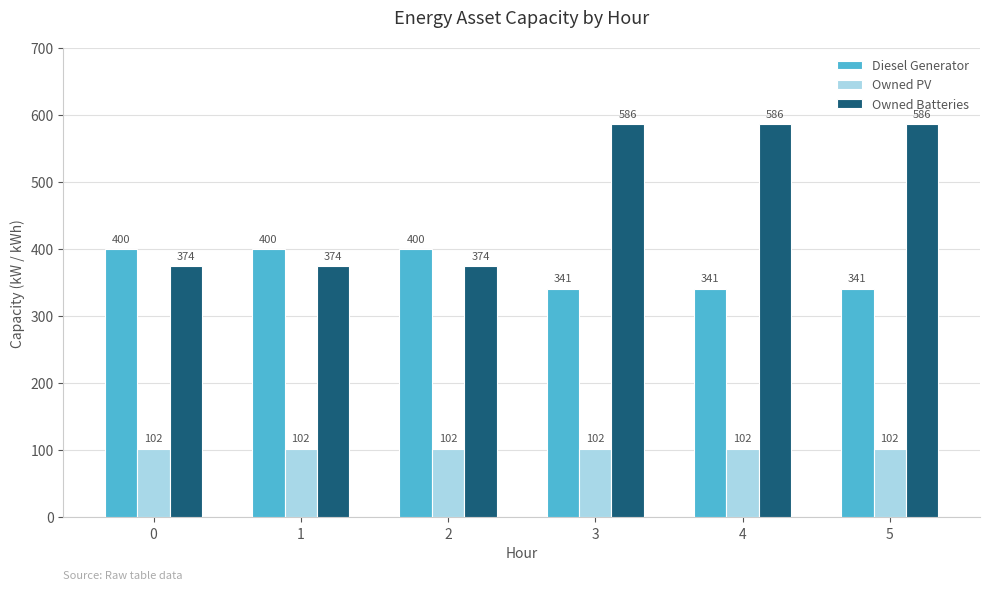

Count the Diesel Generator values in the range 341 to 400.

6